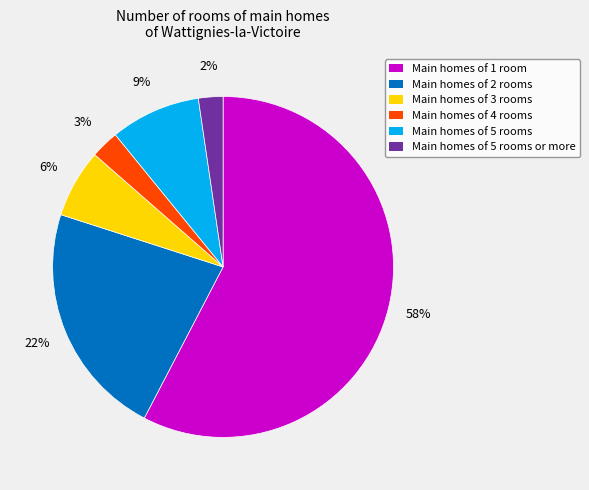

Which slice represents more than half of the pie?

Main homes of 1 room